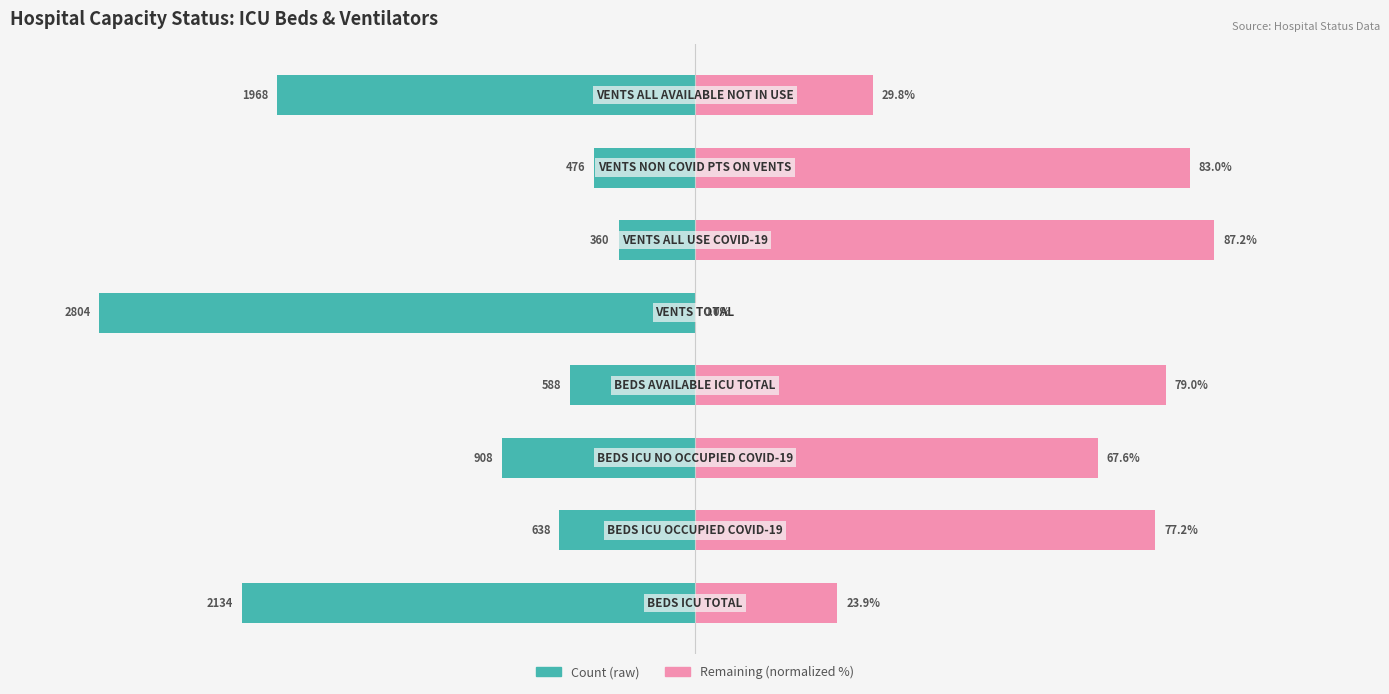

What is the difference between the Remaining capacity (normalized) values at 2 and 4?

67.6